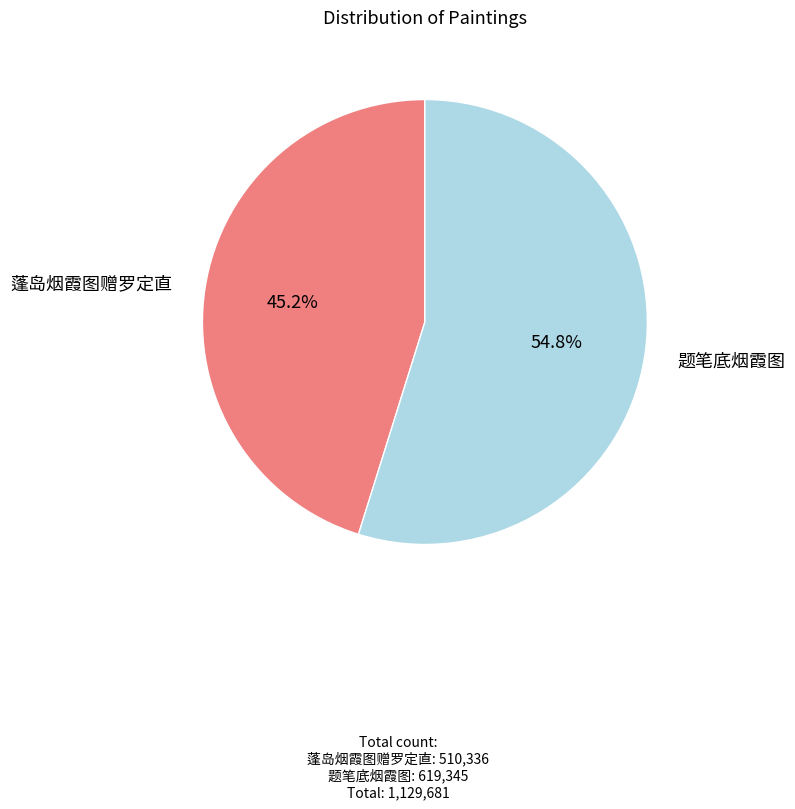

Is there a majority slice in this chart?

Yes